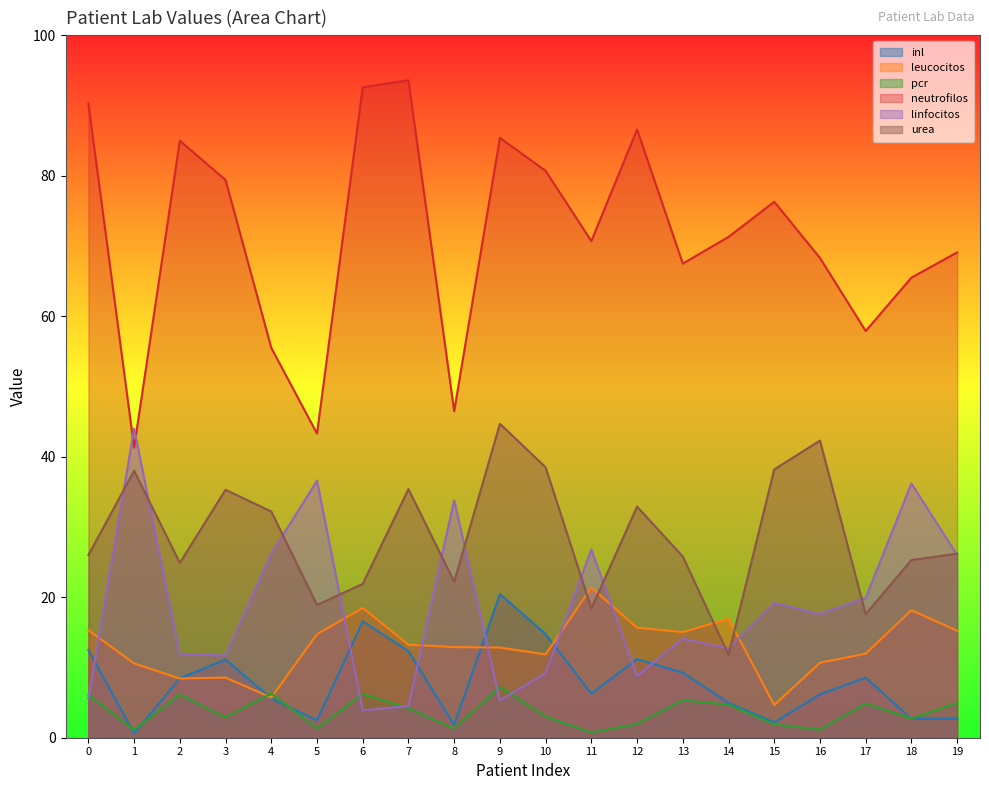

How many data points in neutrofilos are above 71?

10